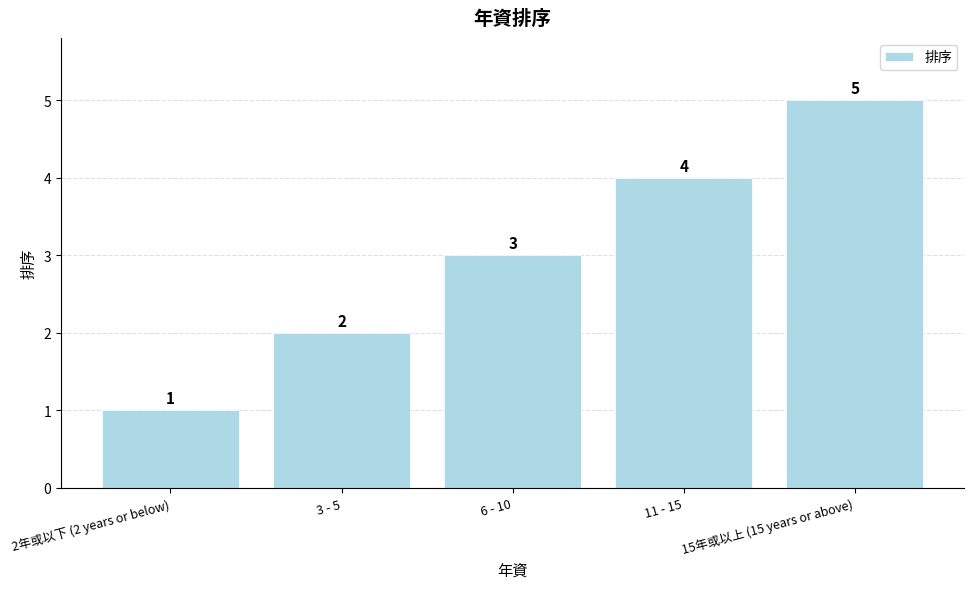

How many values are below 3?

2